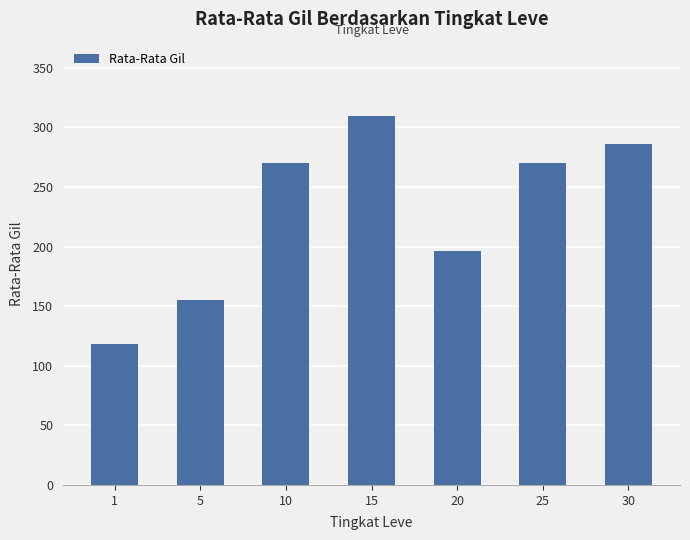

True or false: the data shows 270.4 at 25.

True